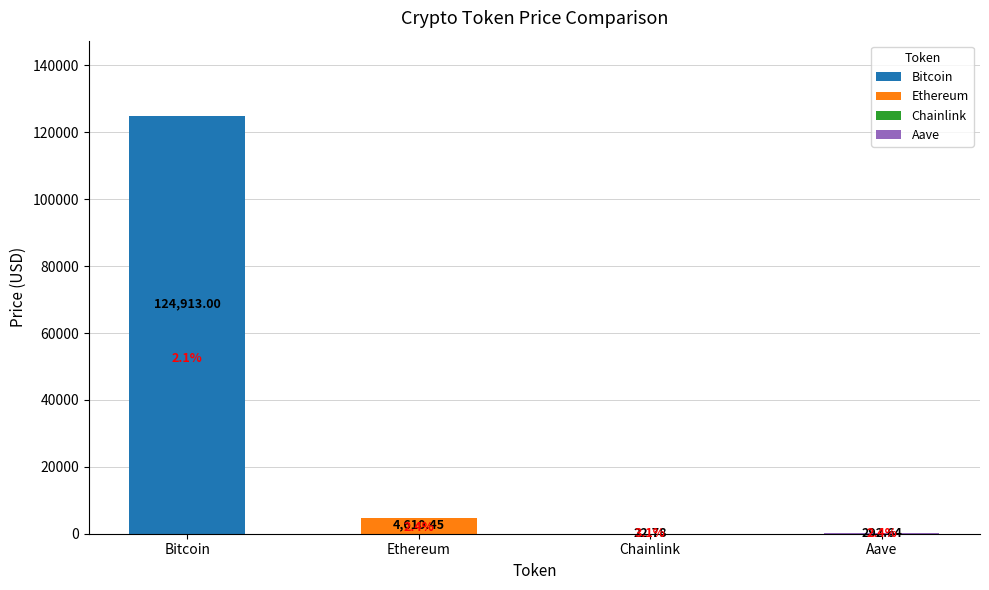

What position from the left is Aave?

4